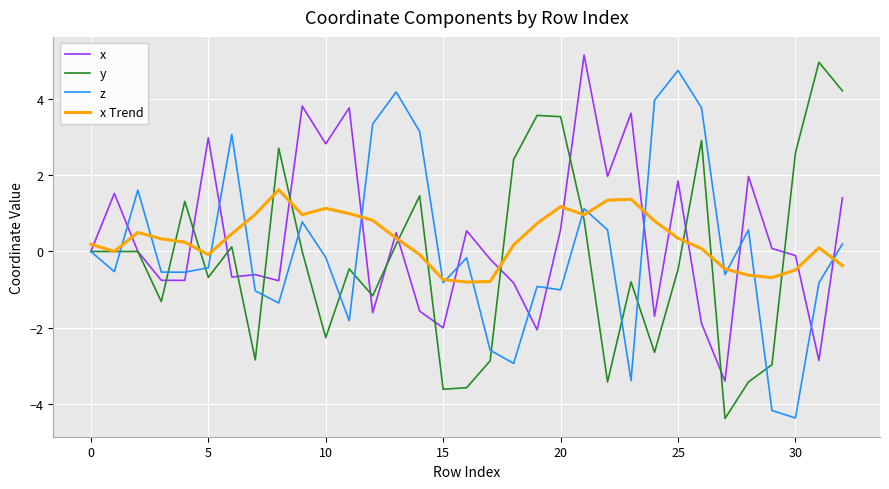

Which series ends up on top after the final intersection of x Trend and x?

x